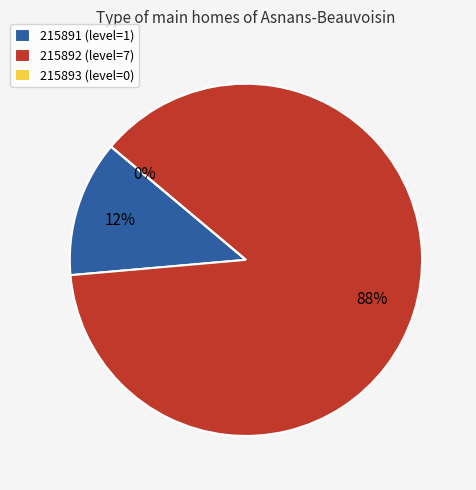

To the nearest percent, what is the difference between the largest and smallest slice percentages?

88%